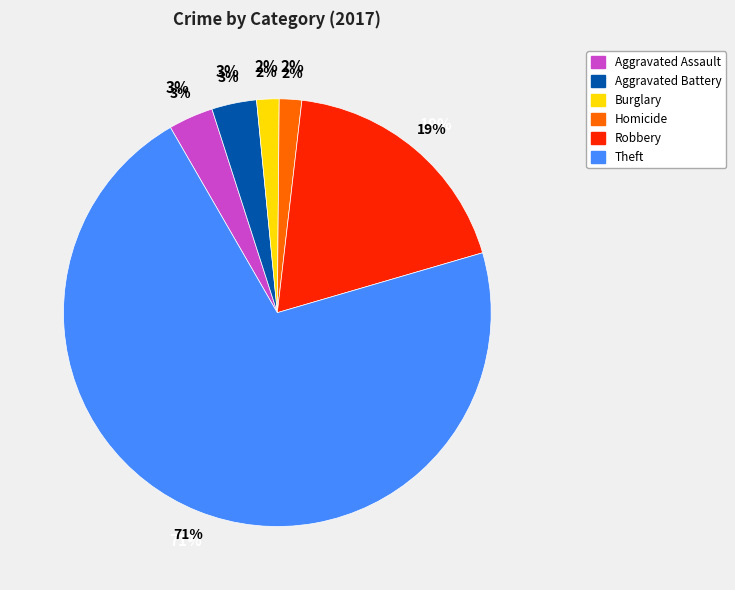

What is the total percentage of Robbery and Aggravated Battery?

22.8%